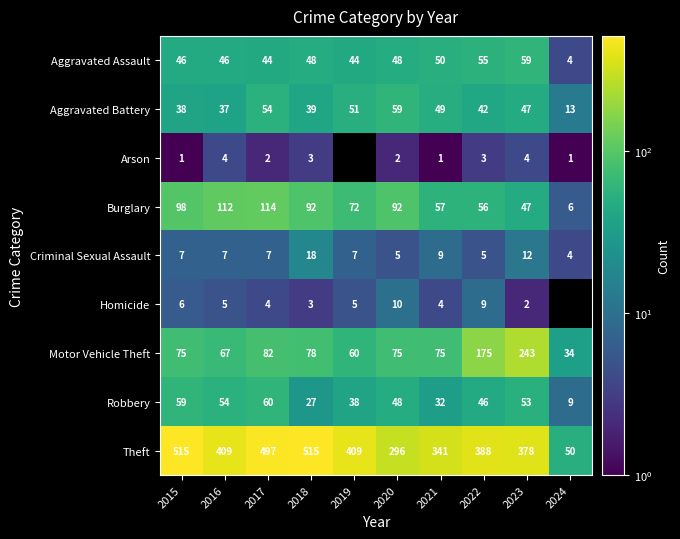

What is the difference between the maximum and minimum values in the Robbery series?

51.0